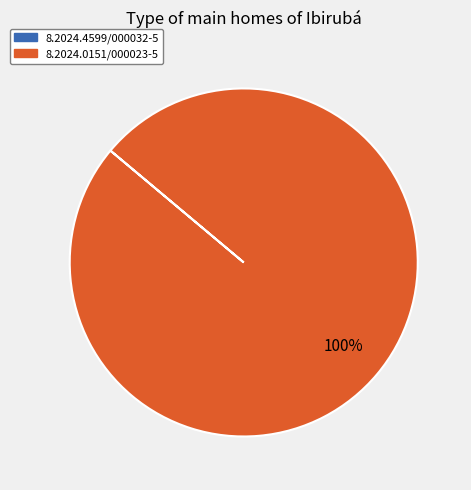

Does any single category account for the majority?

Yes